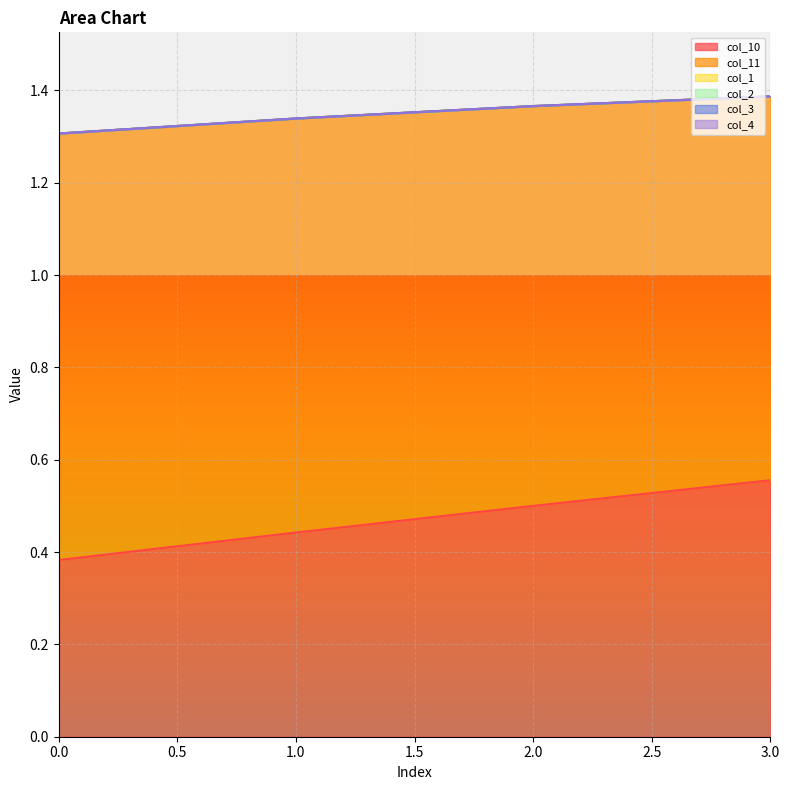

Which series has the widest spread of values?

col_10